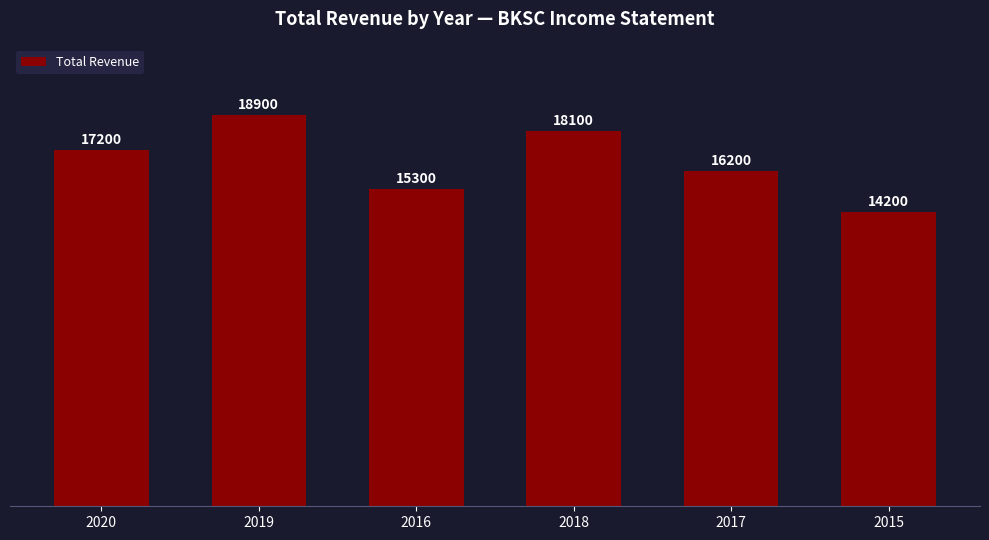

Between 2015 and 2018, which is larger?

2018